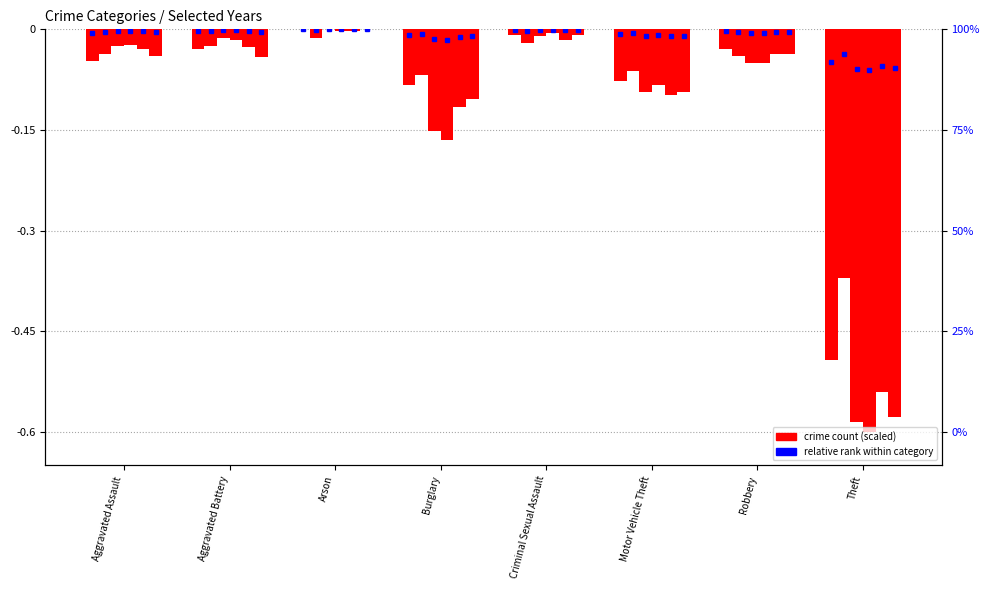

How many bars are there in each group?

6